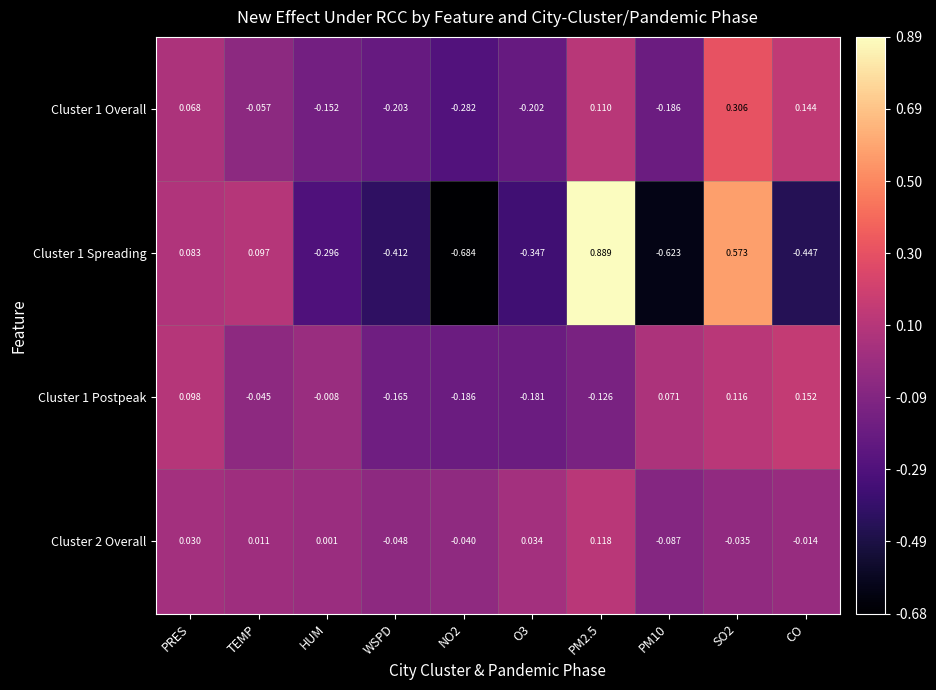

Is the value of Cluster 1 Overall at NO2 greater than the value of Cluster 1 Spreading at PM2.5?

No